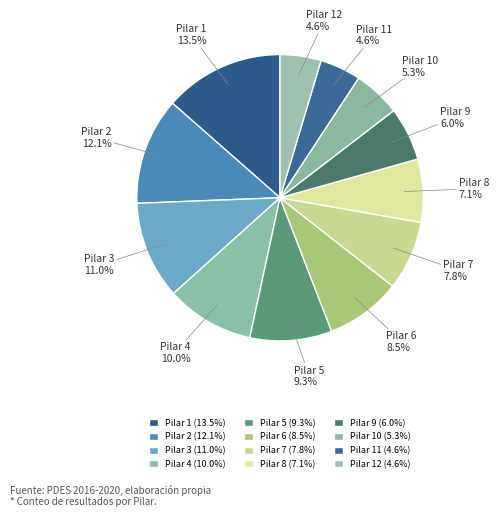

What is the total percentage of Pilar 4 and Pilar 10?

15.3%